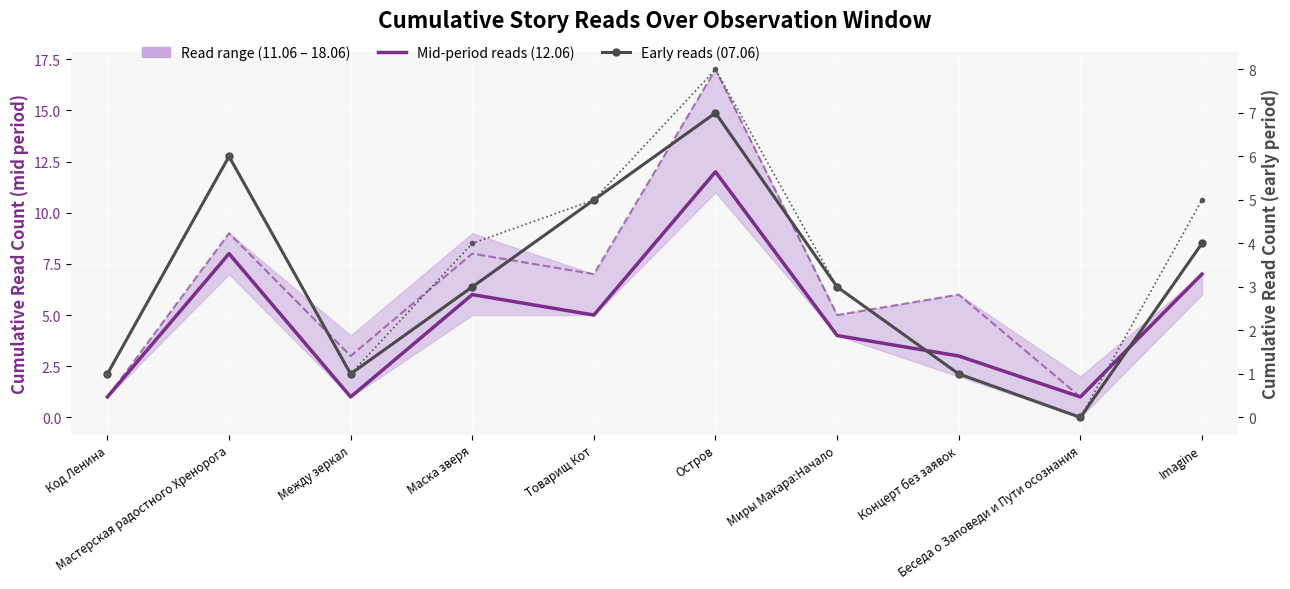

How many data points in Mid-period reads (12.06) are less than 5?

5